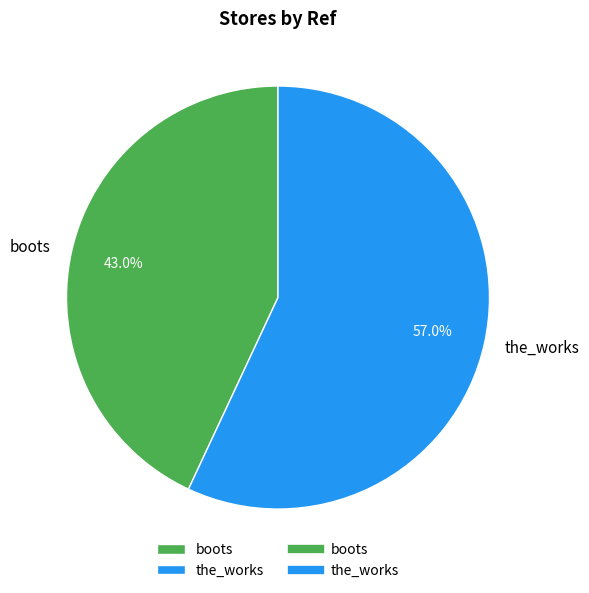

The boots slice represents 43% of the pie. True or false?

True